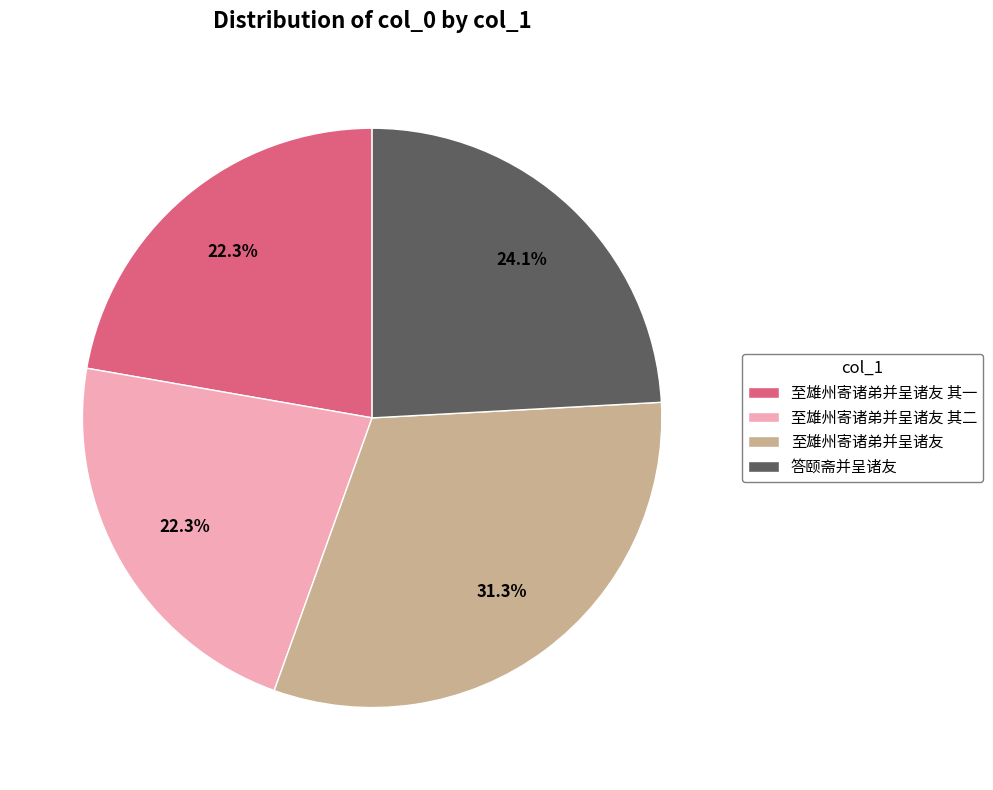

Does 答颐斋并呈诸友 account for over 50% of the chart?

No